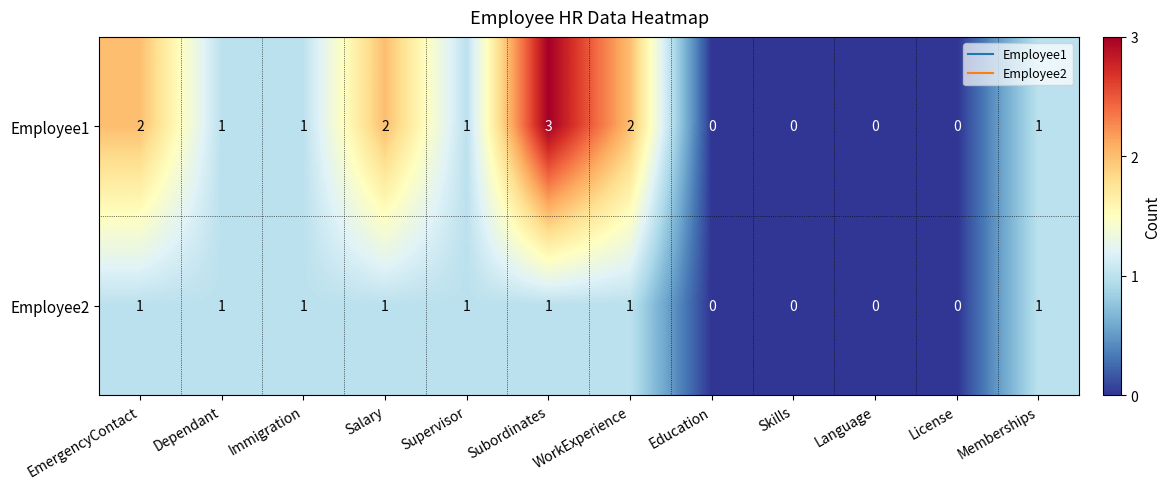

At which category is the sum across all series the highest?

Subordinates